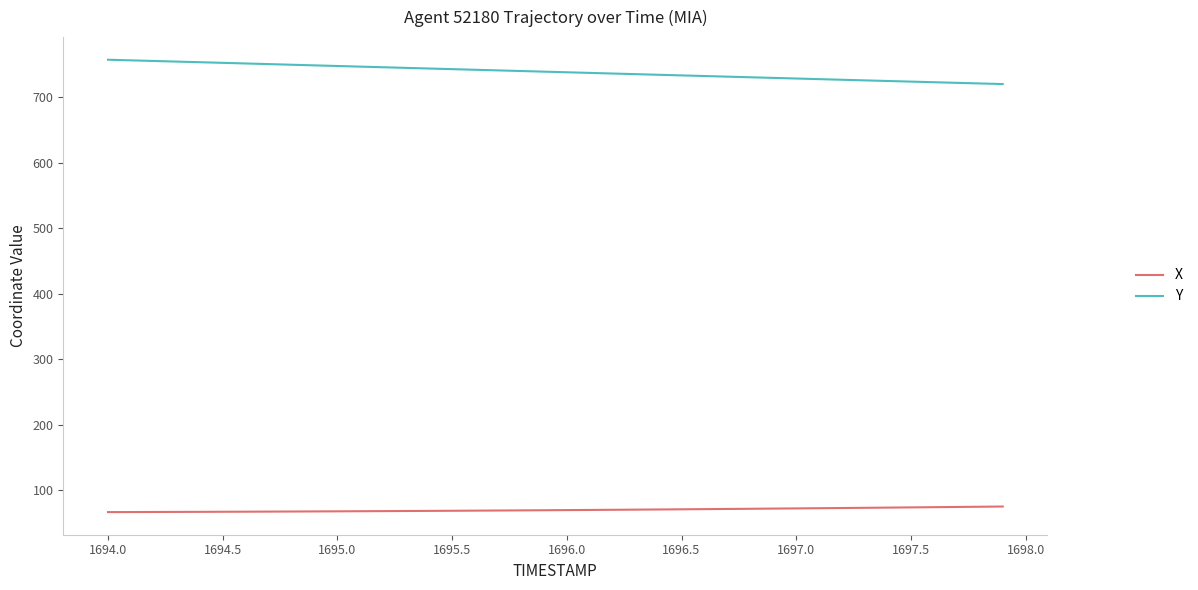

True or false: Y and X cross at least once.

False